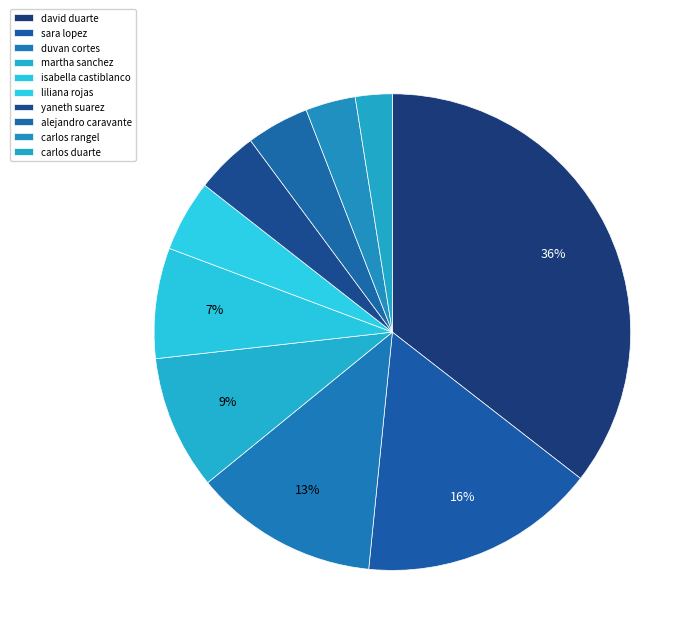

Which slice is the largest?

david duarte